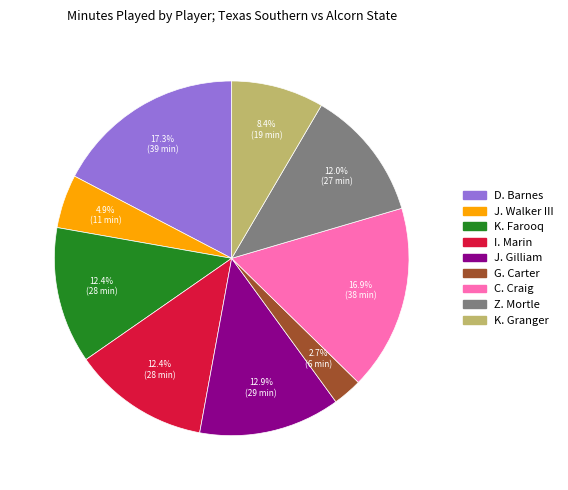

Do C. Craig and D. Barnes together represent more than half of the pie?

No